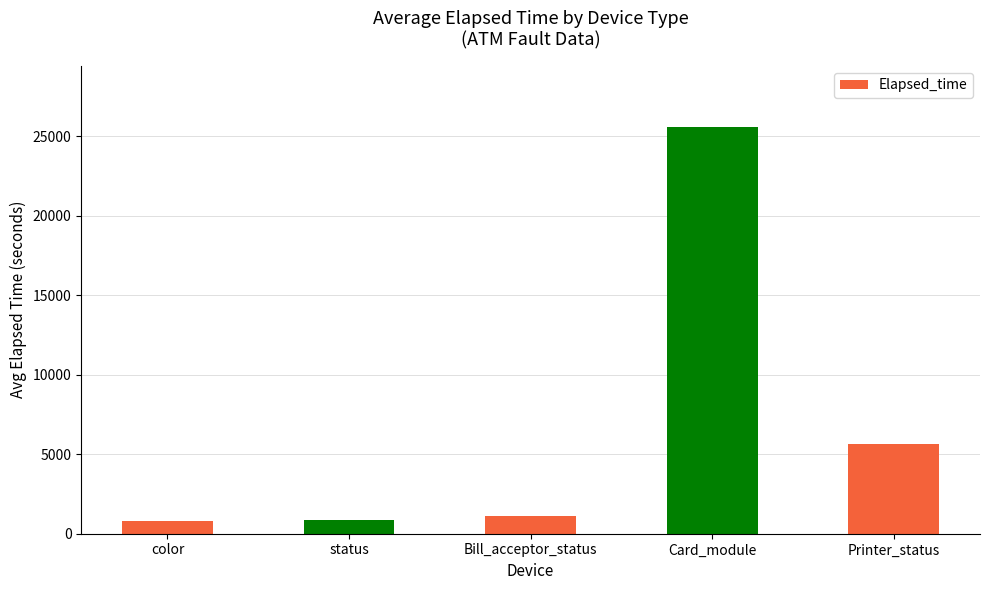

What is the approximate value at Card_module?

25587.4